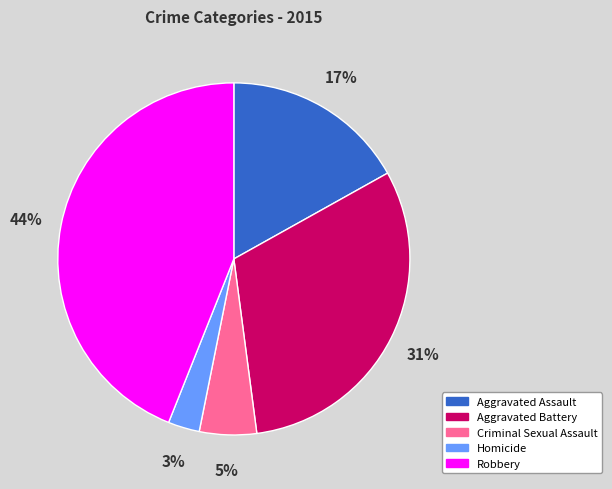

The Homicide slice represents 9% of the pie. True or false?

False